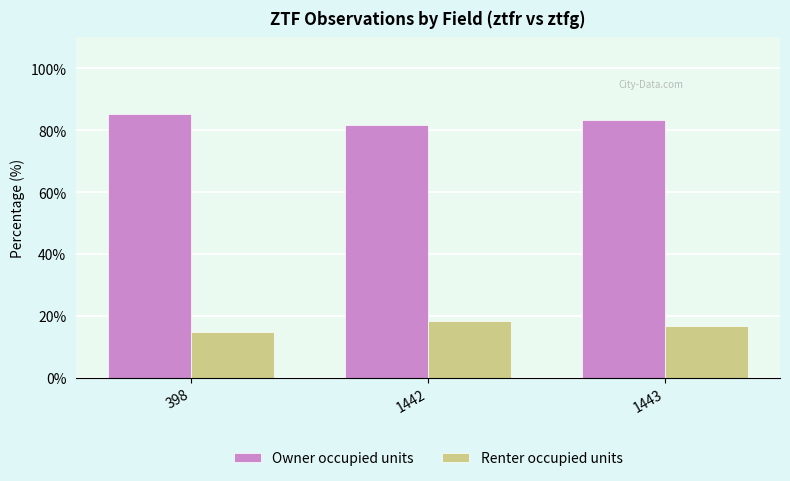

Does the chart contain any negative values?

No